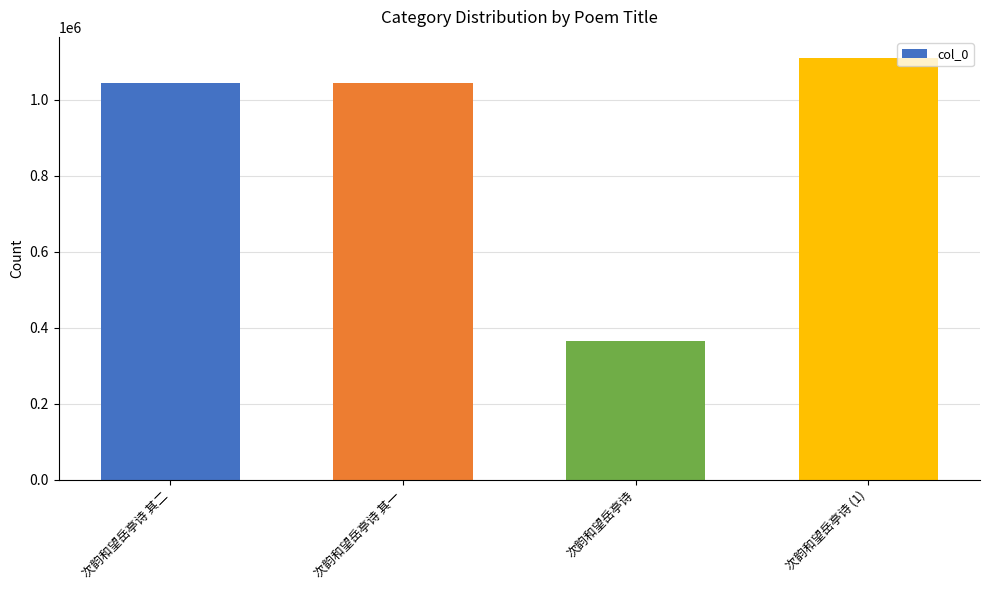

Approximately how many times larger is the value at 次韵和望岳亭诗 其二 compared to 次韵和望岳亭诗 其一?

1.0